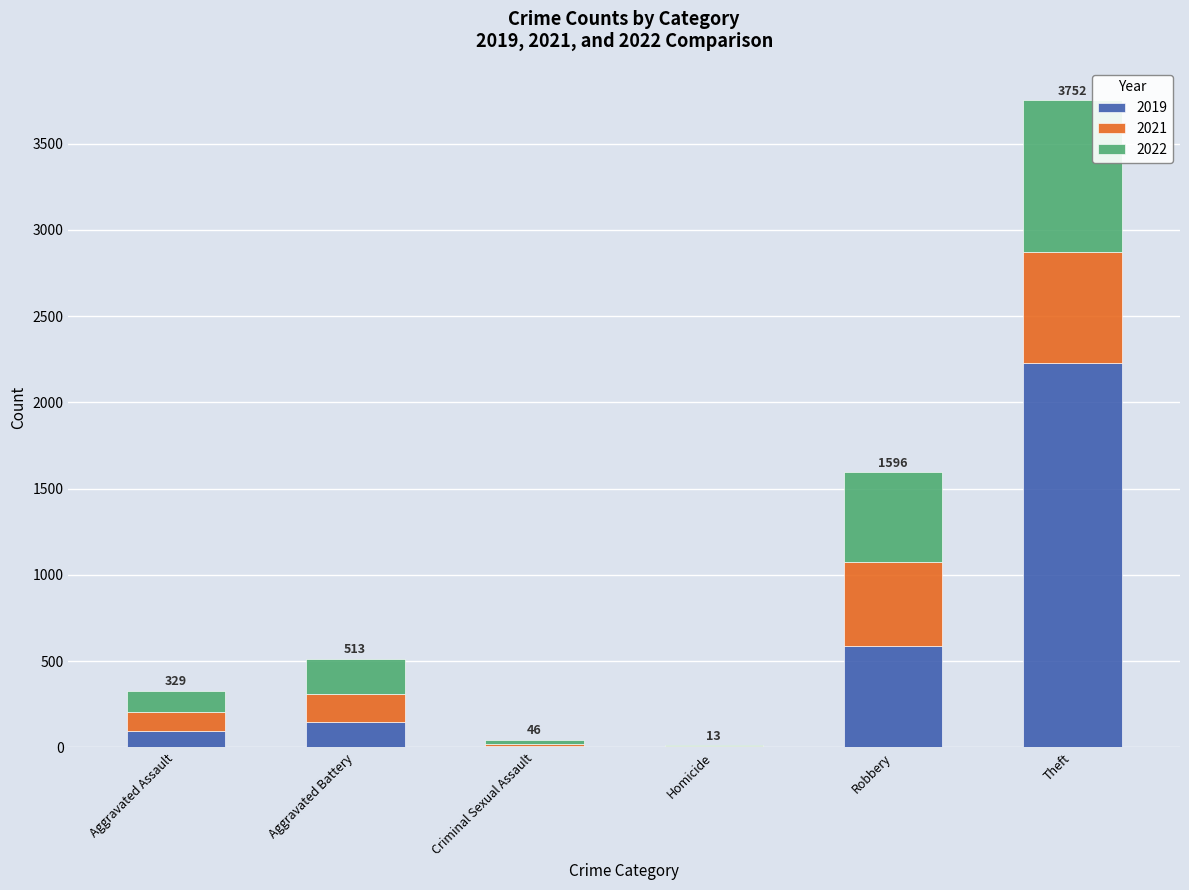

Count the number of categories in the chart.

6